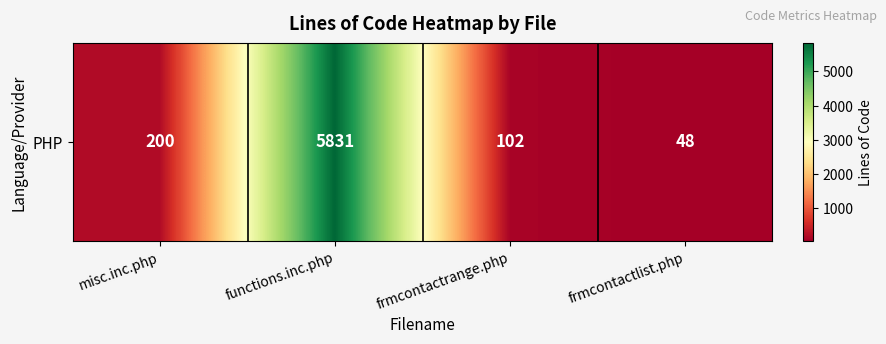

What is the difference between the maximum and second lowest values?

5729